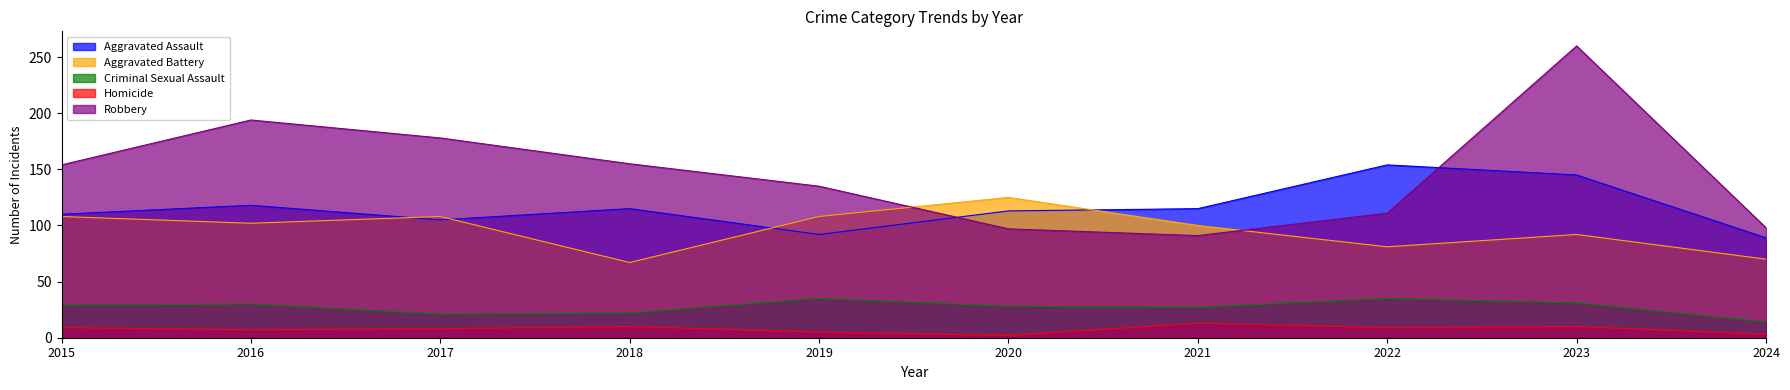

Where does the Homicide series first go above 9?

2018